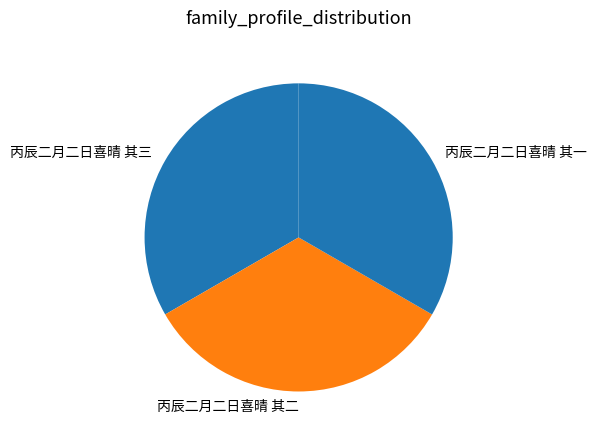

Is the sum of 丙辰二月二日喜晴 其二 and 丙辰二月二日喜晴 其一 greater than half?

Yes